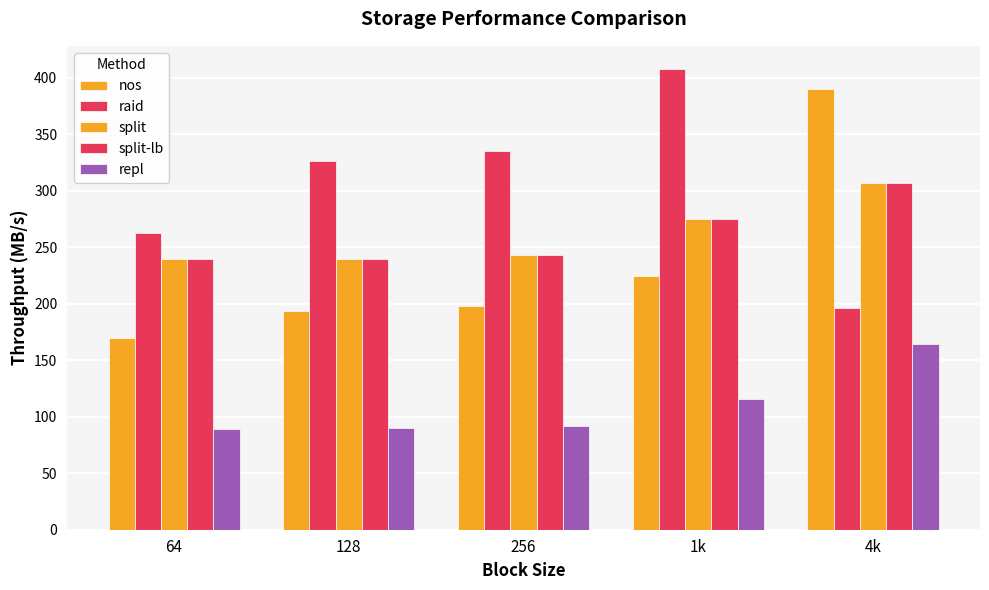

How many values in the split series exceed 243?

3